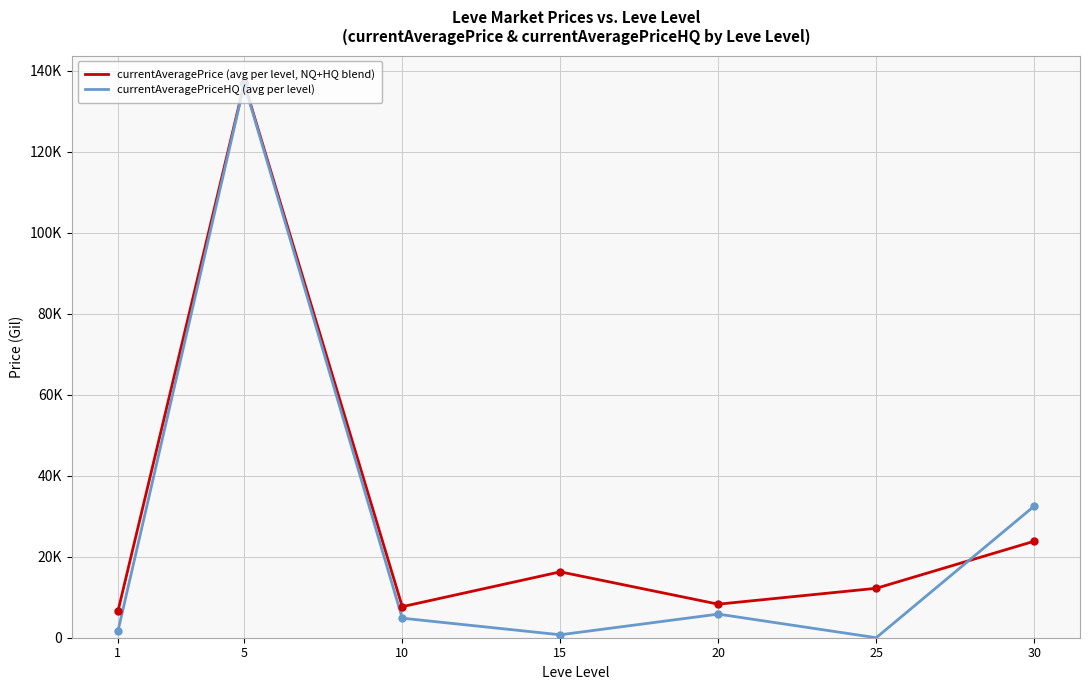

What are all the series names shown in the legend?

currentAveragePrice (avg per level, NQ+HQ blend), currentAveragePriceHQ (avg per level)